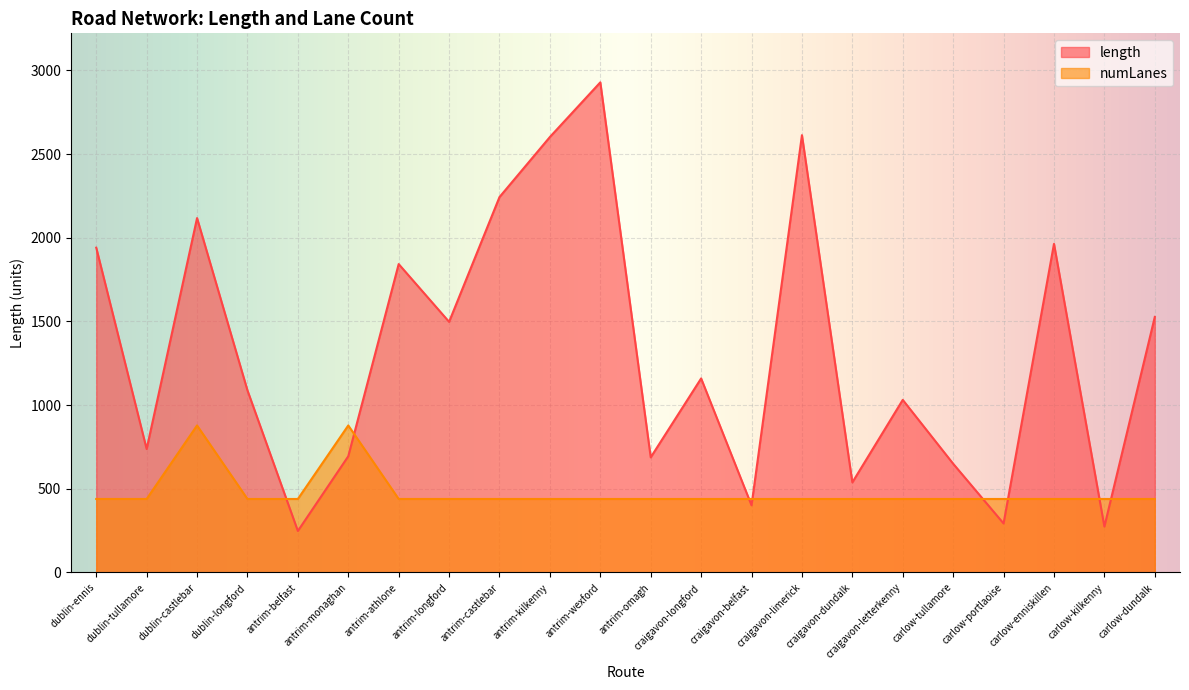

Is the value of numLanes at antrim-castlebar greater than the value of length at dublin-ennis?

No